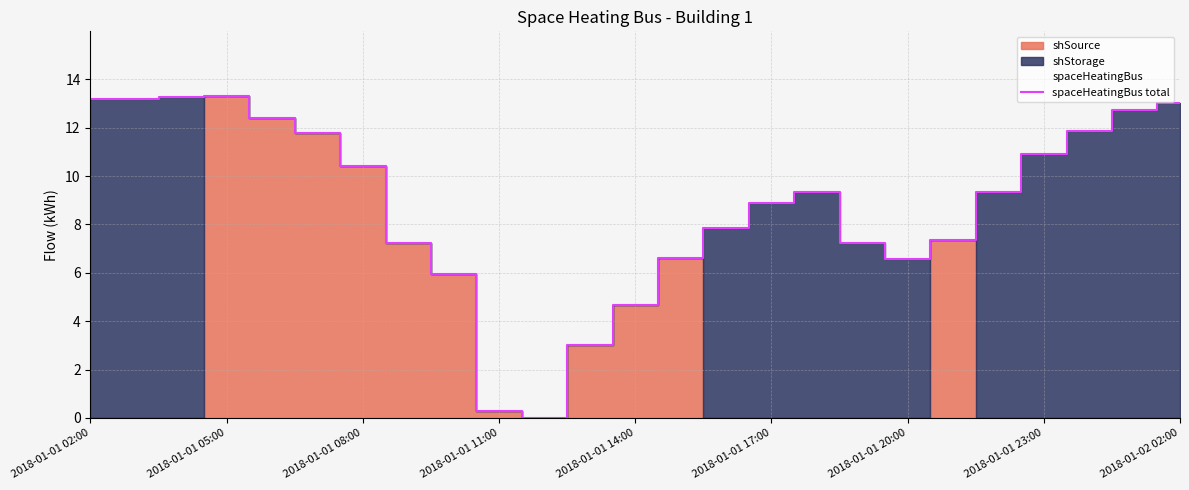

How many data points are less than 9?

12